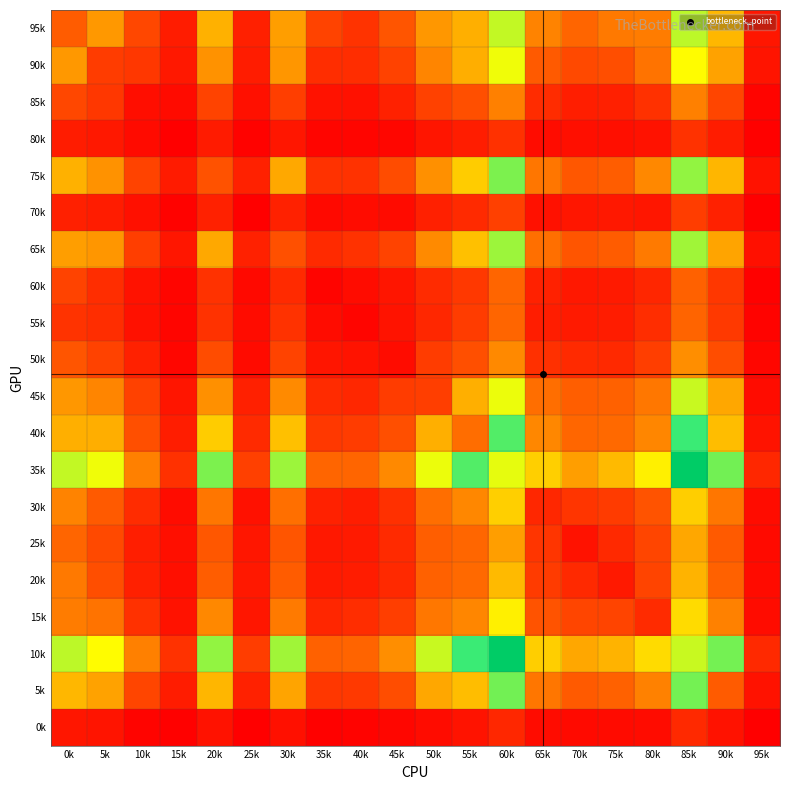

Reading left to right, transcribe all the data shown in this chart.

95k: 0k=269	5k=435	10k=209	15k=87	20k=507	25k=100	30k=452	35k=196	40k=153	45k=249	50k=433	55k=502	60k=810	65k=377	70k=293	75k=349	80k=357	85k=818	90k=524	95k=71
90k: 0k=435	5k=178	10k=165	15k=77	20k=419	25k=87	30k=431	35k=135	40k=137	45k=194	50k=384	55k=498	60k=746	65k=261	70k=215	75k=227	80k=333	85k=716	90k=464	95k=66
85k: 0k=209	5k=165	10k=48	15k=41	20k=198	25k=53	30k=182	35k=61	40k=58	45k=101	50k=191	55k=231	60k=370	65k=134	70k=93	75k=99	80k=147	85k=370	90k=204	95k=20
80k: 0k=87	5k=77	10k=41	15k=5	20k=86	25k=14	30k=72	35k=23	40k=23	45k=25	50k=67	55k=92	60k=146	65k=42	70k=52	75k=51	80k=59	85k=150	90k=87	95k=11
75k: 0k=507	5k=419	10k=198	15k=86	20k=240	25k=103	30k=481	35k=151	40k=149	45k=222	50k=413	55k=581	60k=909	65k=340	70k=253	75k=270	80k=390	85k=877	90k=521	95k=61
70k: 0k=100	5k=87	10k=53	15k=14	20k=103	25k=8	30k=101	35k=35	40k=42	45k=40	50k=100	55k=126	60k=189	65k=56	70k=72	75k=76	80k=72	85k=181	90k=101	95k=7
65k: 0k=452	5k=431	10k=182	15k=72	20k=481	25k=101	30k=233	35k=128	40k=150	45k=196	50k=396	55k=549	60k=863	65k=320	70k=249	75k=269	80k=353	85k=857	90k=469	95k=53
60k: 0k=196	5k=135	10k=61	15k=23	20k=151	25k=35	30k=128	35k=21	40k=42	45k=67	50k=129	55k=166	60k=293	65k=102	70k=76	75k=83	80k=116	85k=283	90k=164	95k=12
55k: 0k=153	5k=137	10k=58	15k=23	20k=149	25k=42	30k=150	35k=42	40k=23	45k=62	50k=119	55k=178	60k=292	65k=90	70k=82	75k=88	80k=137	85k=291	90k=169	95k=18
50k: 0k=249	5k=194	10k=101	15k=25	20k=222	25k=40	30k=196	35k=67	40k=62	45k=44	50k=179	55k=231	60k=394	65k=145	70k=127	75k=123	80k=182	85k=407	90k=225	95k=26
45k: 0k=433	5k=384	10k=191	15k=67	20k=413	25k=100	30k=396	35k=129	40k=119	45k=179	50k=184	55k=500	60k=752	65k=318	70k=274	75k=282	80k=343	85k=802	90k=479	95k=44
40k: 0k=502	5k=498	10k=231	15k=92	20k=581	25k=126	30k=549	35k=166	40k=178	45k=231	50k=500	55k=314	60k=968	65k=388	70k=296	75k=303	80k=385	85k=1002	90k=540	95k=62
35k: 0k=810	5k=746	10k=370	15k=146	20k=909	25k=189	30k=863	35k=293	40k=292	45k=394	50k=752	55k=968	60k=760	65k=590	70k=454	75k=533	80k=684	85k=1443	90k=921	95k=119
30k: 0k=377	5k=261	10k=134	15k=42	20k=340	25k=56	30k=320	35k=102	40k=90	45k=145	50k=318	55k=388	60k=590	65k=118	70k=157	75k=174	80k=241	85k=589	90k=340	95k=43
25k: 0k=293	5k=215	10k=93	15k=52	20k=253	25k=72	30k=249	35k=76	40k=82	45k=127	50k=274	55k=296	60k=454	65k=157	70k=59	75k=123	80k=202	85k=479	90k=262	95k=36
20k: 0k=349	5k=227	10k=99	15k=51	20k=270	25k=76	30k=269	35k=83	40k=88	45k=123	50k=282	55k=303	60k=533	65k=174	70k=123	75k=80	80k=199	85k=512	90k=281	95k=40
15k: 0k=357	5k=333	10k=147	15k=59	20k=390	25k=72	30k=353	35k=116	40k=137	45k=182	50k=343	55k=385	60k=684	65k=241	70k=202	75k=199	80k=131	85k=625	90k=372	95k=44
10k: 0k=818	5k=716	10k=370	15k=150	20k=877	25k=181	30k=857	35k=283	40k=291	45k=407	50k=802	55k=1002	60k=1443	65k=589	70k=479	75k=512	80k=625	85k=801	90k=920	95k=125
5k: 0k=524	5k=464	10k=204	15k=87	20k=521	25k=101	30k=469	35k=164	40k=169	45k=225	50k=479	55k=540	60k=921	65k=340	70k=262	75k=281	80k=372	85k=920	90k=264	95k=60
0k: 0k=71	5k=66	10k=20	15k=11	20k=61	25k=7	30k=53	35k=12	40k=18	45k=26	50k=44	55k=62	60k=119	65k=43	70k=36	75k=40	80k=44	85k=125	90k=60	95k=5